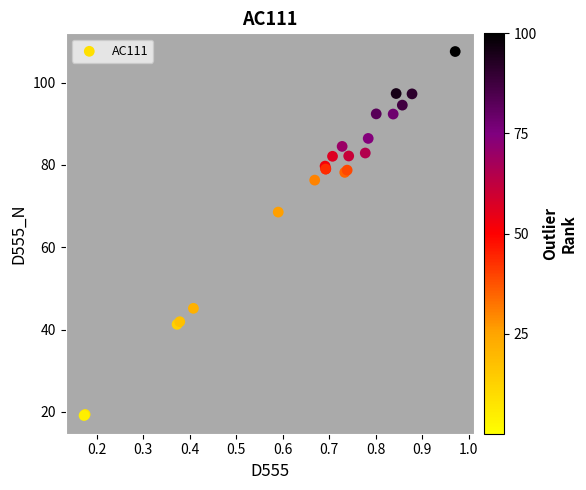

What Y value in the scatter plot is closest to 63?

68.5